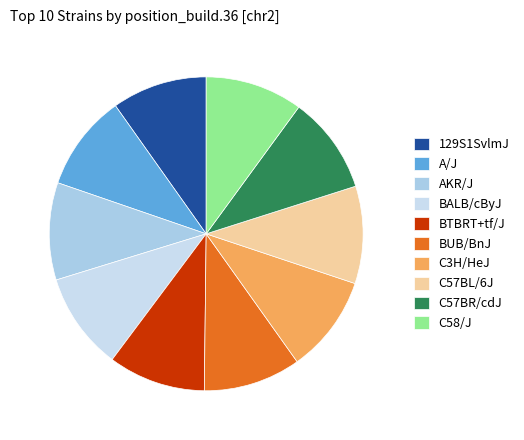

To the nearest percent, what portion does BUB/BnJ represent?

10%